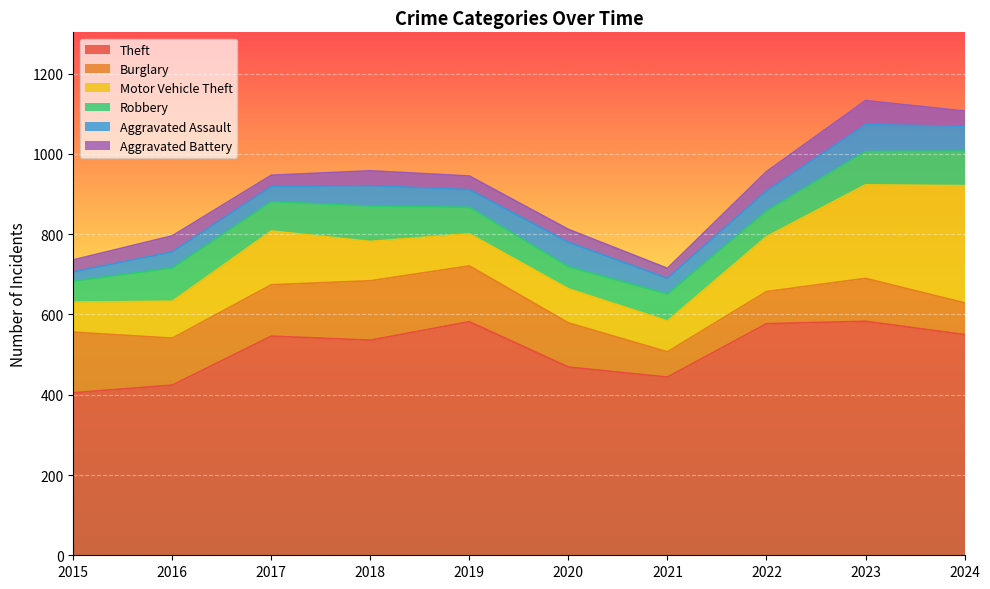

Reading left to right, transcribe all the data shown in this chart.

Theft: 405	424	546	536	582	469	444	577	583	550
Burglary: 151	117	128	148	139	110	63	80	107	79
Motor Vehicle Theft: 75	92	134	98	80	85	77	137	233	292
Robbery: 52	83	73	88	66	55	67	64	83	86
Aggravated Assault: 23	40	38	51	44	61	39	50	67	62
Aggravated Battery: 30	40	28	37	34	32	25	48	60	38